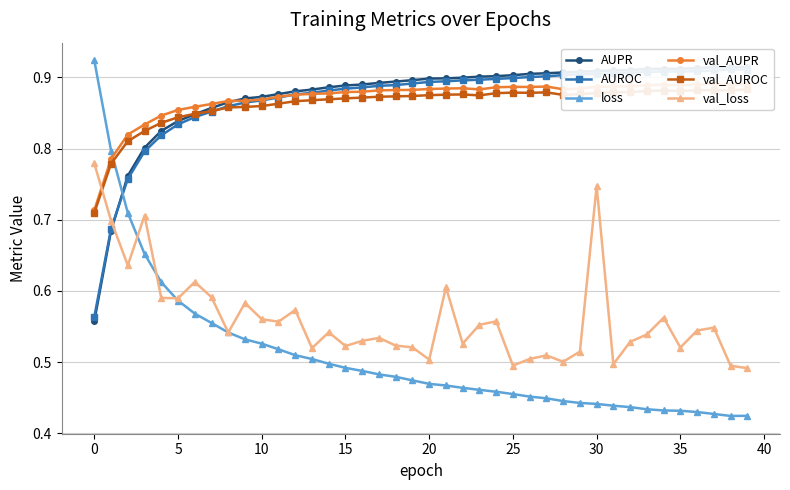

What is the average value of the val_AUROC series?

0.9